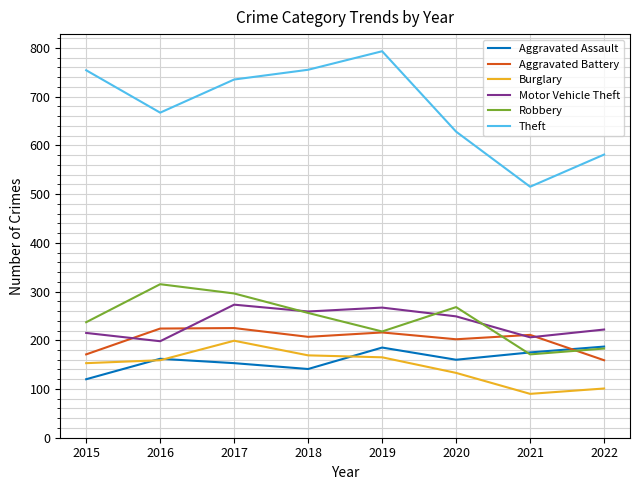

What is the difference between the maximum and minimum values in the Theft series?

278